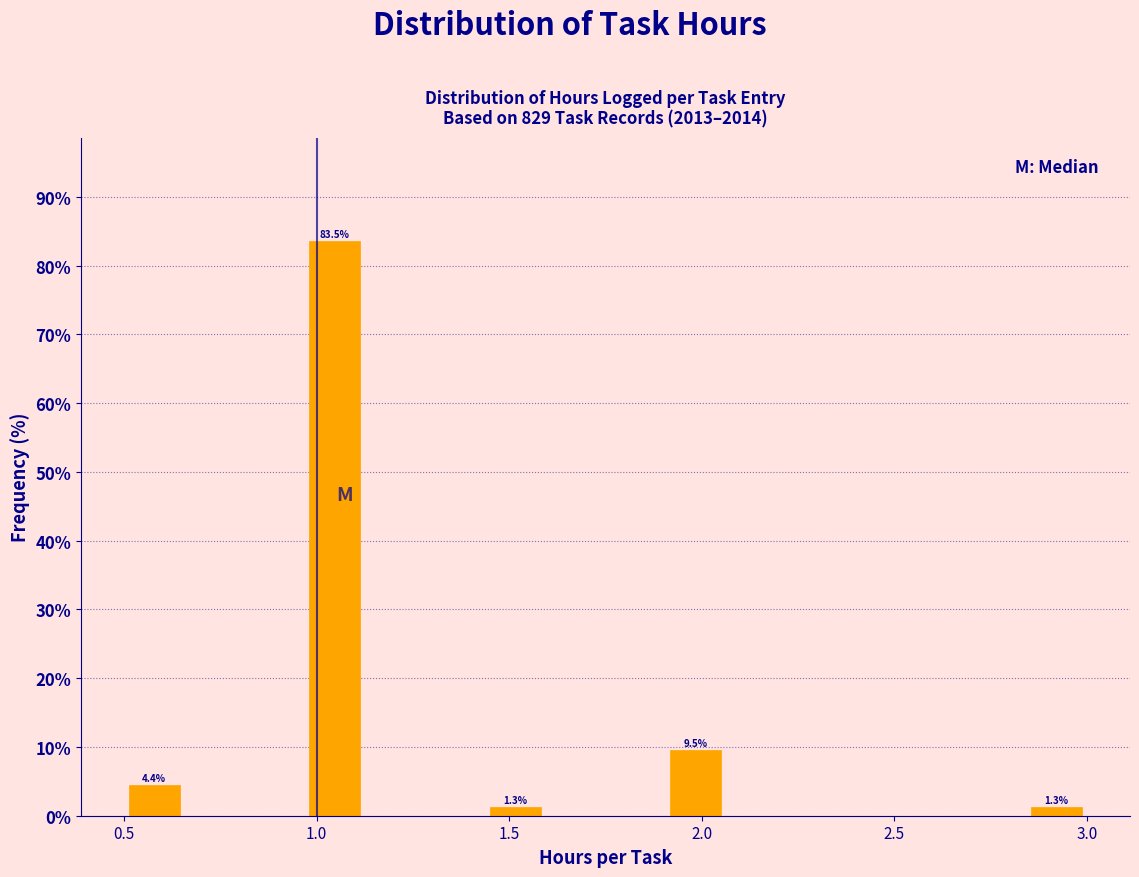

Around what value on the x-axis is the tallest bar? Give the approximate position of its centre, as read against the axis.

1.05